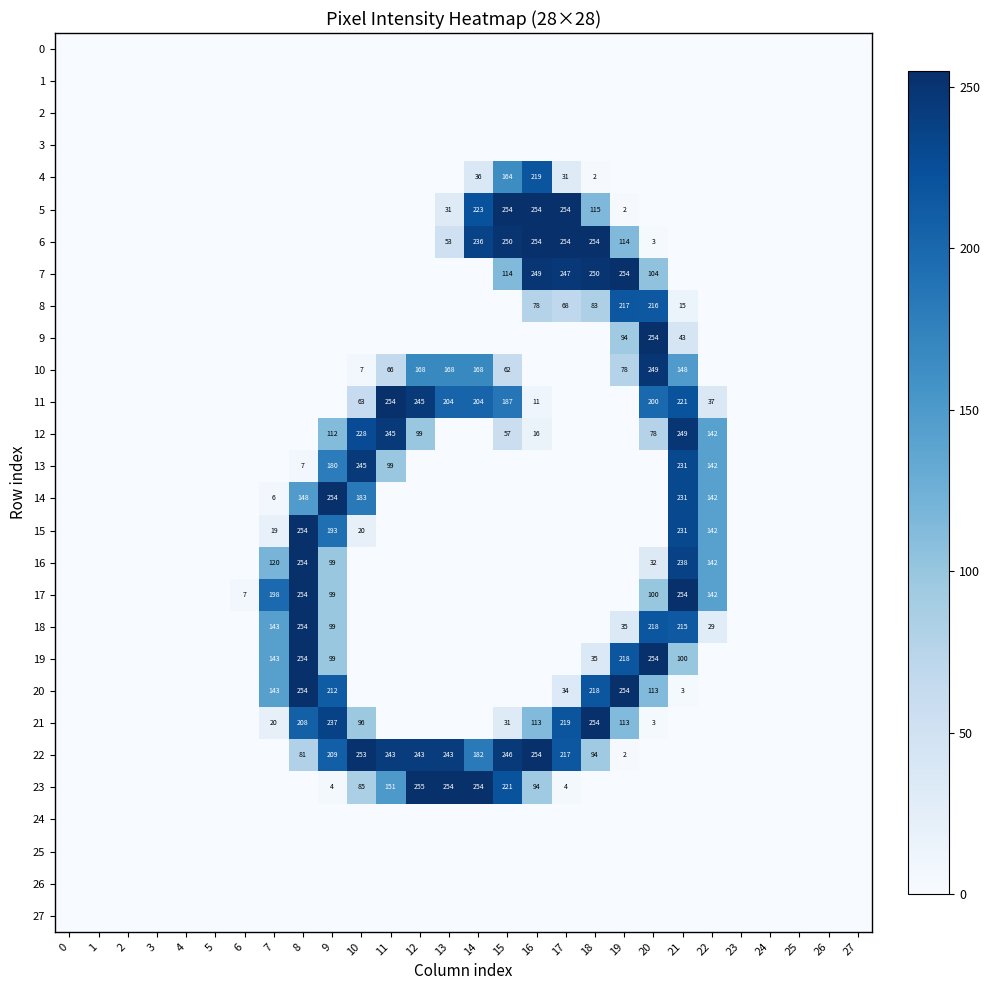

At how many categories does at least one series exceed 25?

16